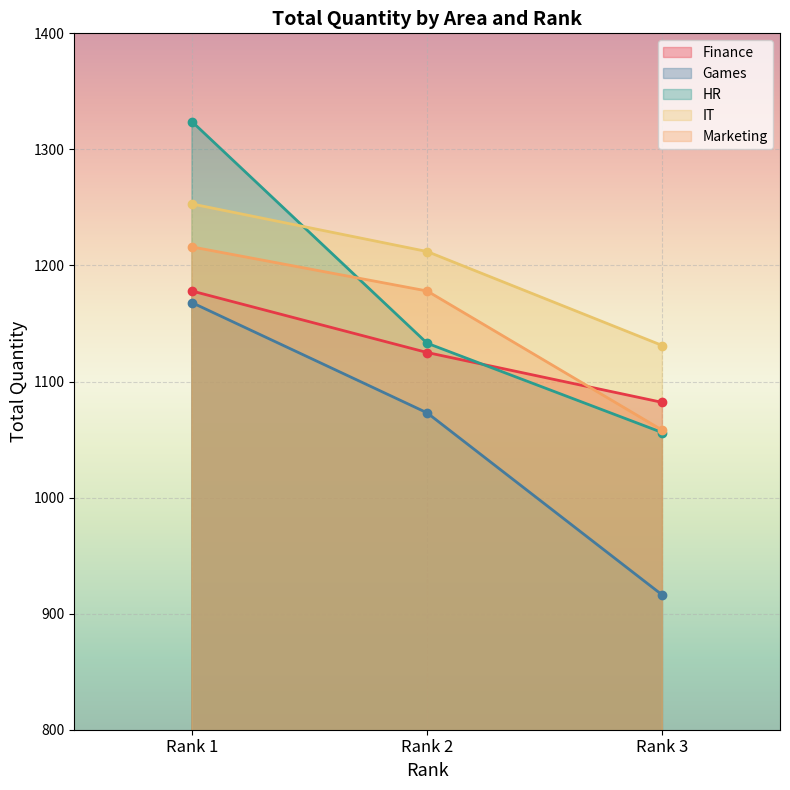

Which label corresponds to the smallest value in the chart?

Rank 3